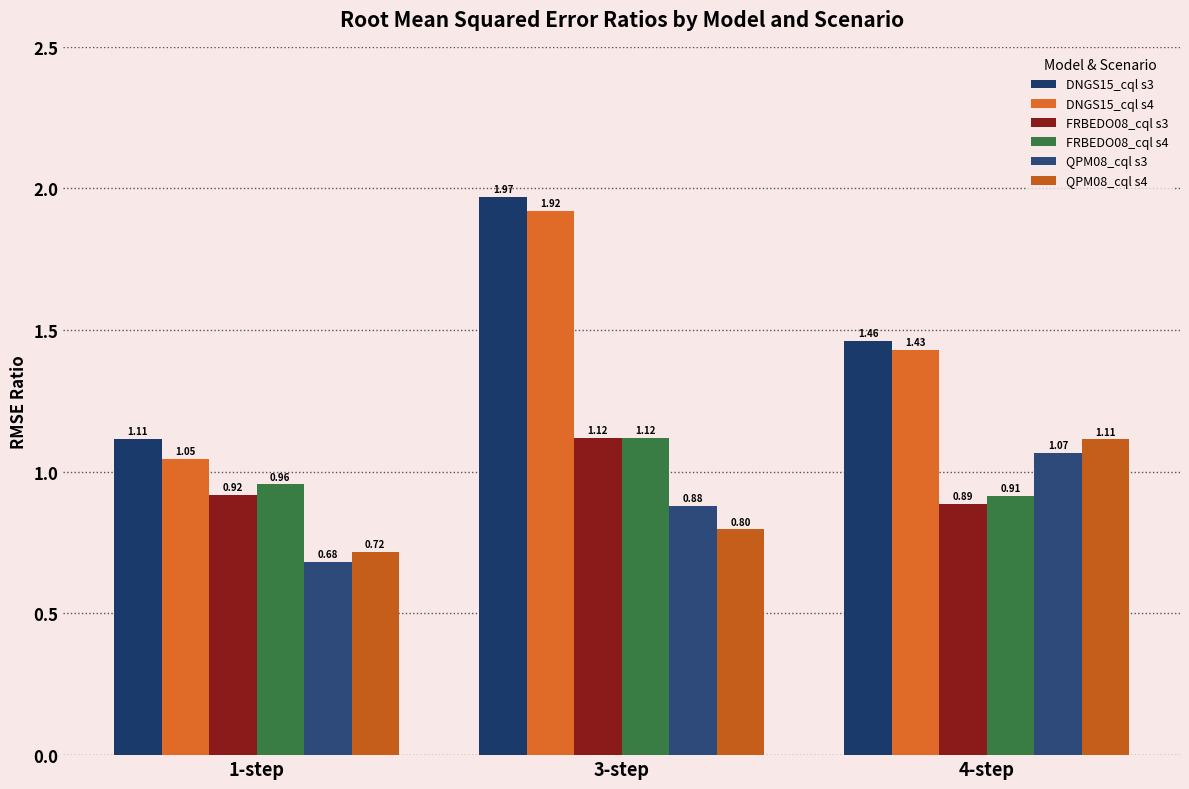

What is the label of the 1st bar from the left?

1-step